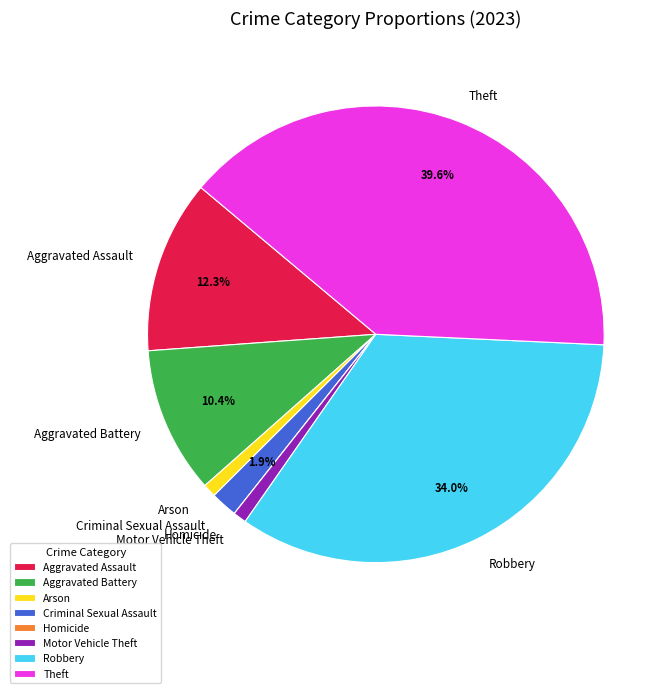

Does Arson represent more than half of the total?

No